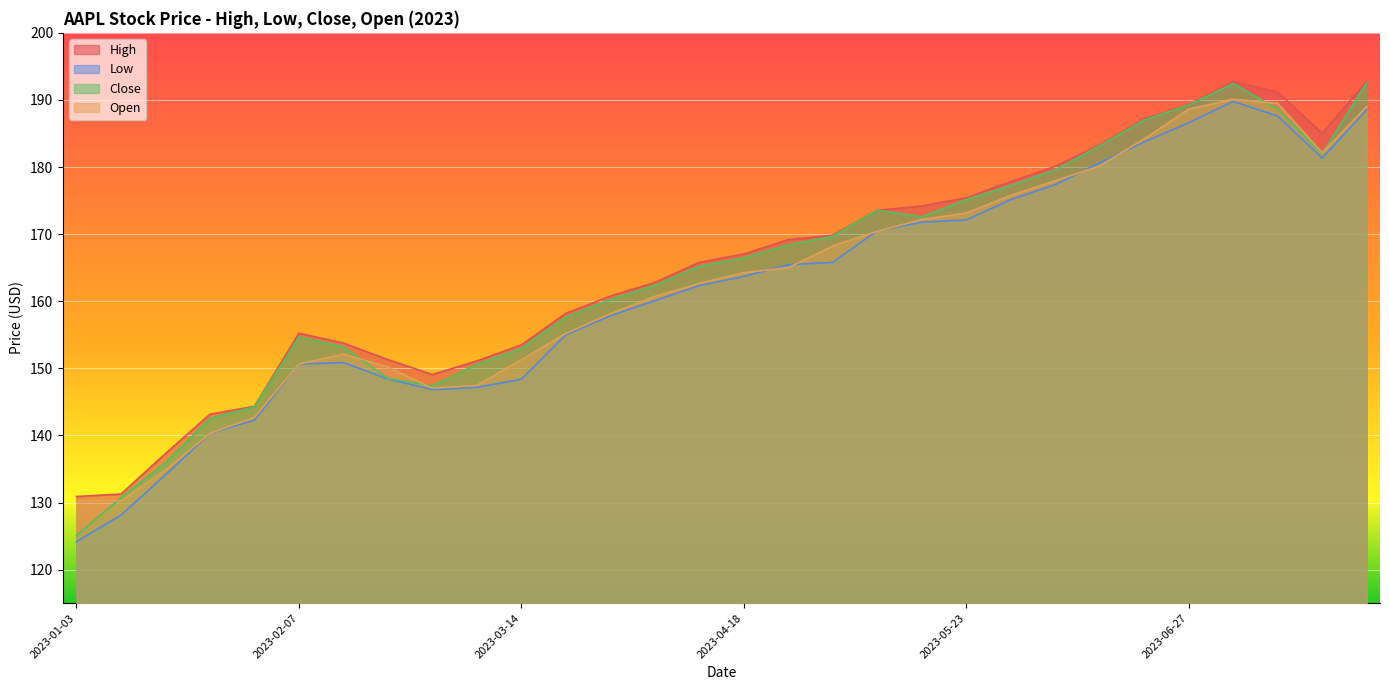

How many interior local peaks does the Low series have?

2